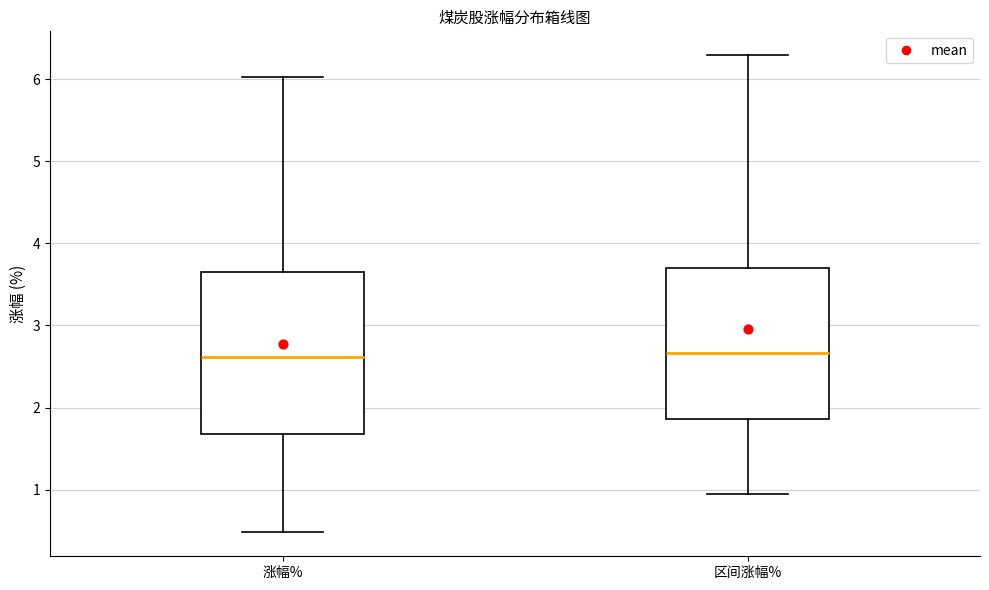

Reading left to right, transcribe this box plot: for each box, give where its median line is, the range the box spans, and where its two whiskers end, as read against the y-axis. The values are not printed on the chart, so give them approximately, as read against the axis.

涨幅%: median 2.6, box 1.7 to 3.7, whiskers 0.5 to 6.0
区间涨幅%: median 2.7, box 1.9 to 3.7, whiskers 1.0 to 6.3